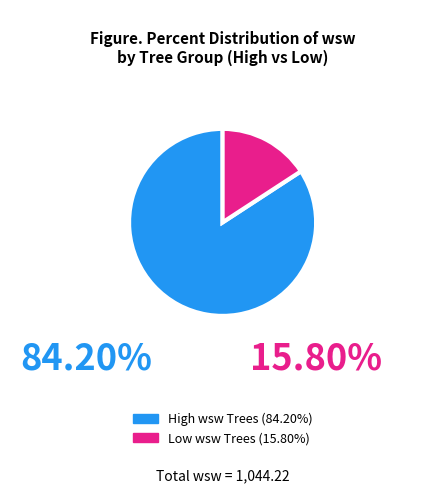

How many segments does this pie chart have?

2